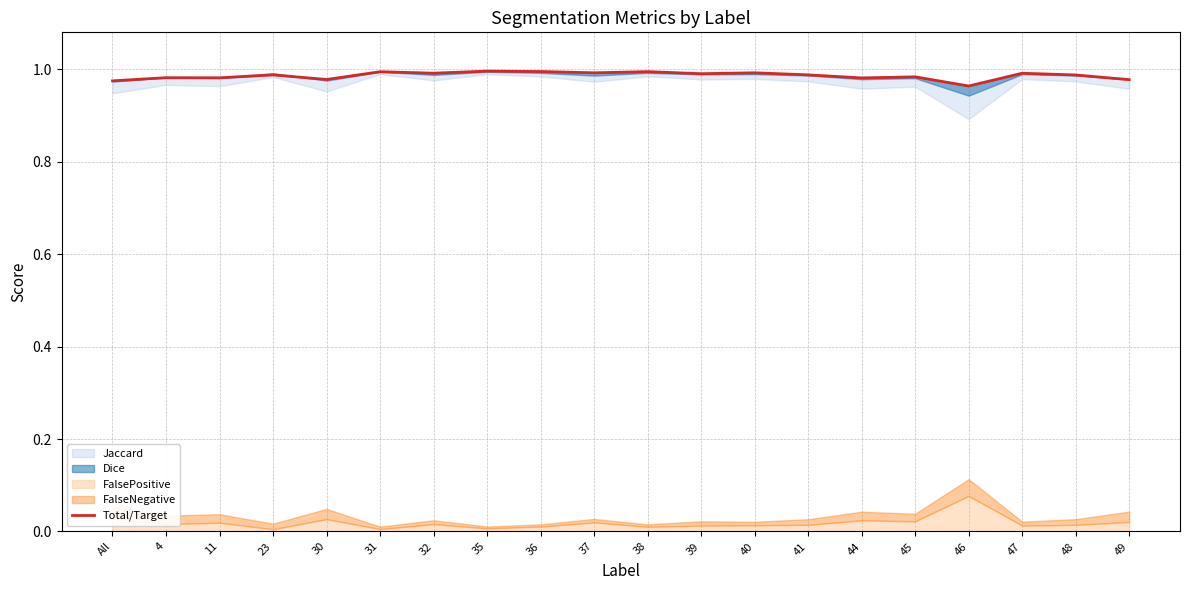

List the labels in order of value, smallest first.

46, All, 49, 30, 44, 11, 4, 45, 48, 41, 23, 39, 47, 32, 37, 40, 31, 38, 36, 35